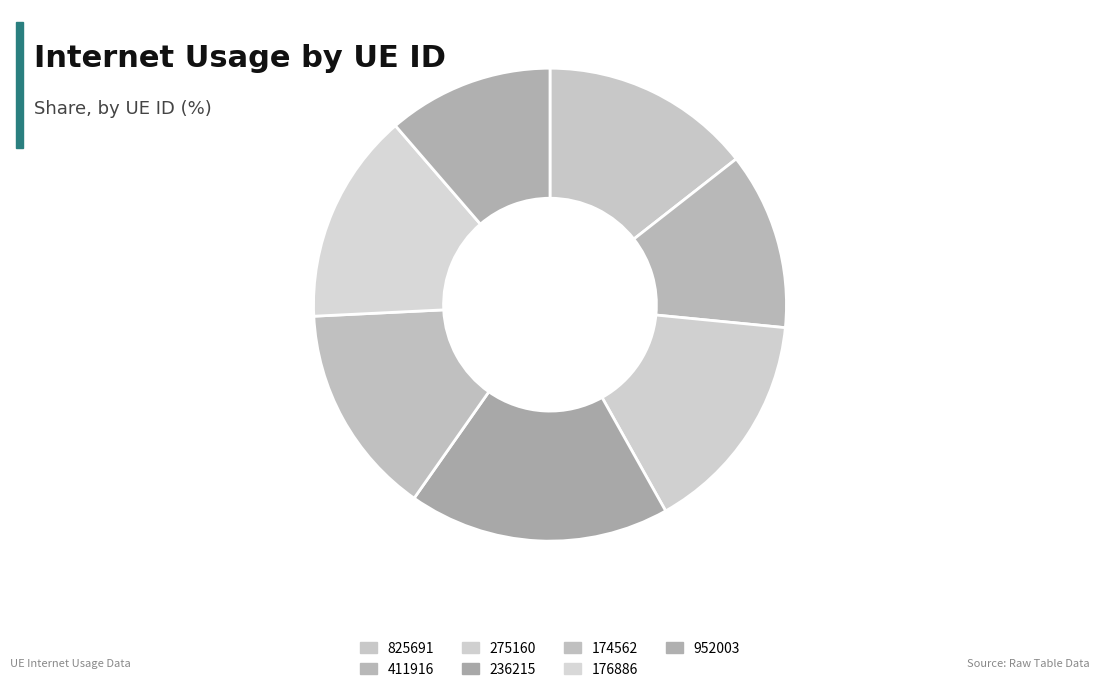

To the nearest percent, what portion does 952003 represent?

11%